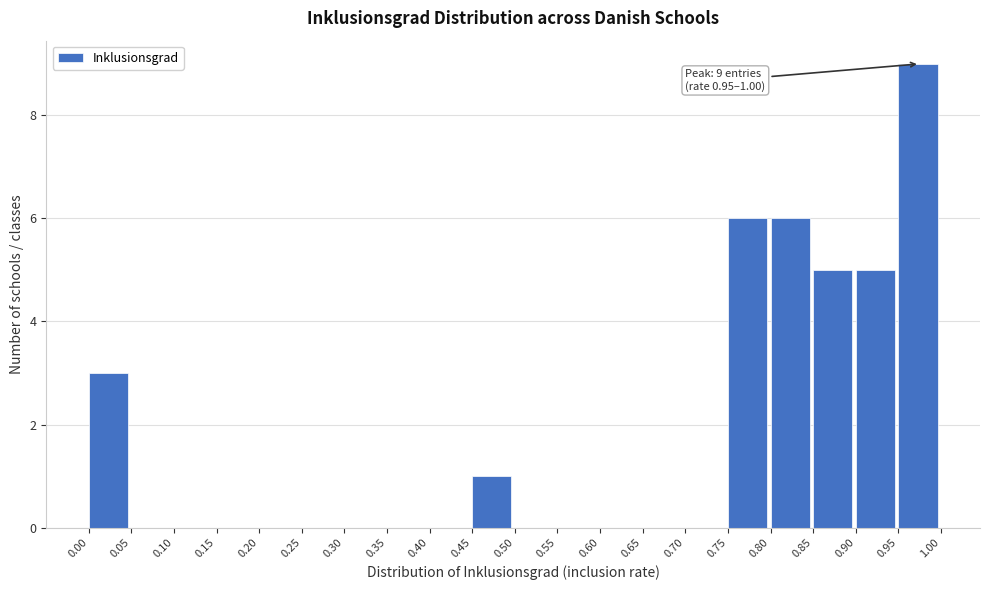

Over which range of the x-axis is the bar tallest?

0.95 to 1.00